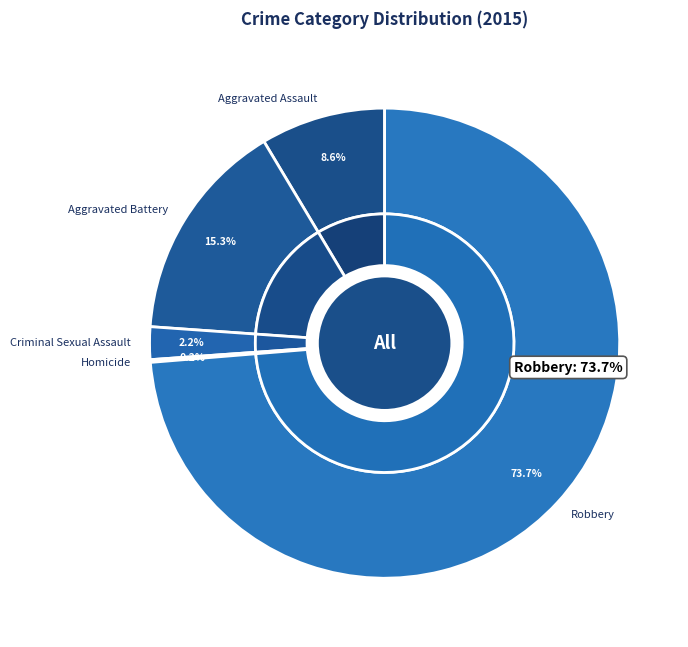

Combined, what portion of the pie is Criminal Sexual Assault and Aggravated Battery?

17.5%